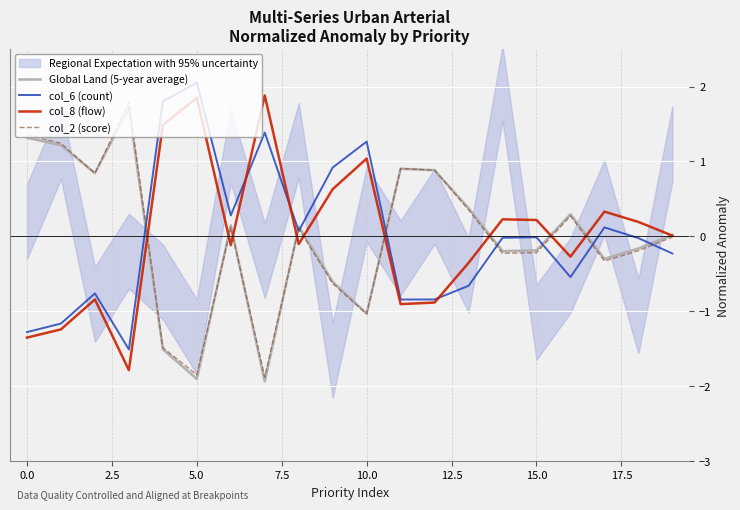

The value of col_2 (score) at 10.0 is -1.7. True or false?

False